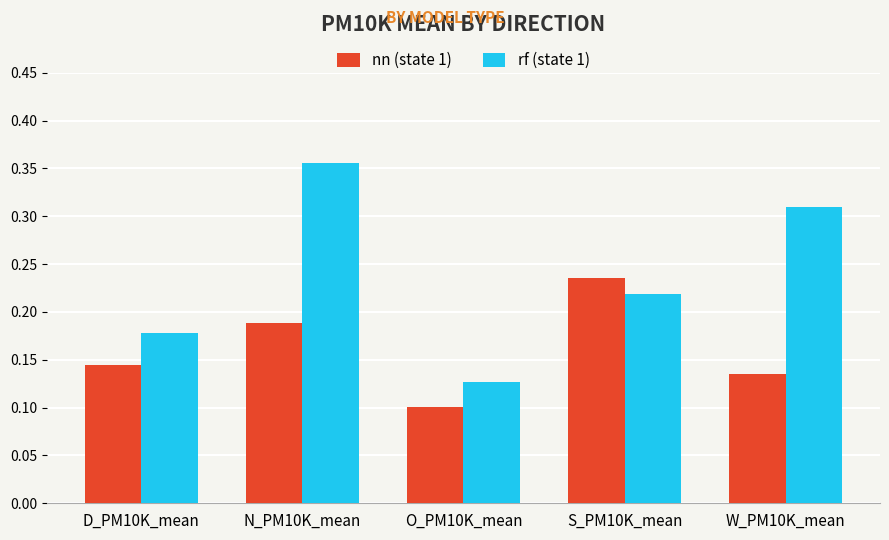

At which category does the chart reach its minimum across all series?

O_PM10K_mean